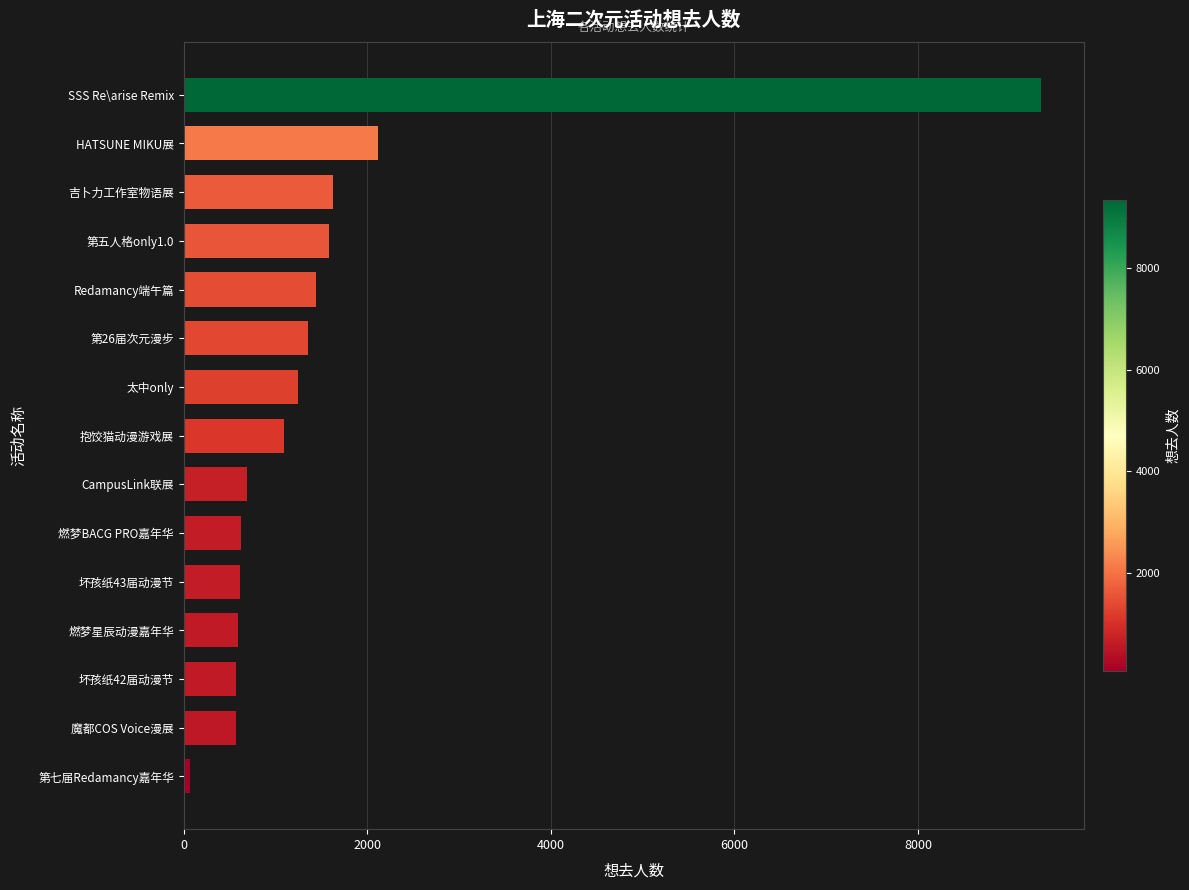

The value at 第26届次元漫步 is 1357. True or false?

True